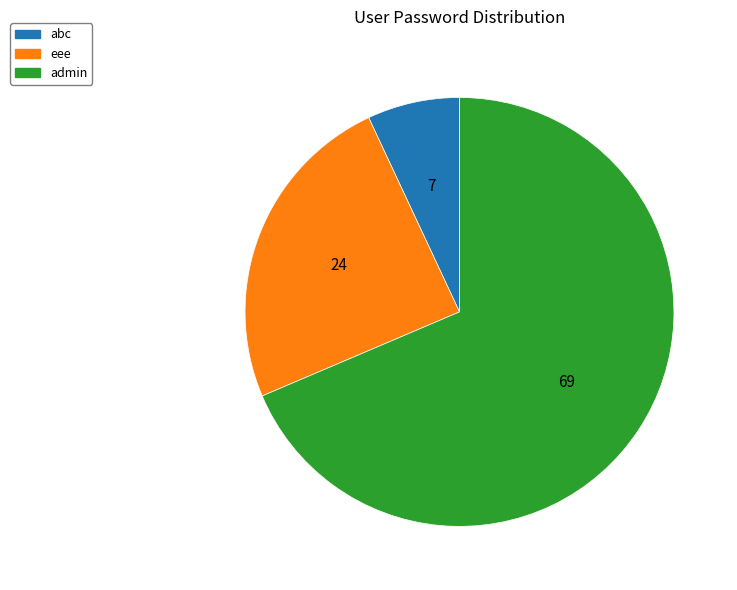

Which category accounts for the majority?

admin